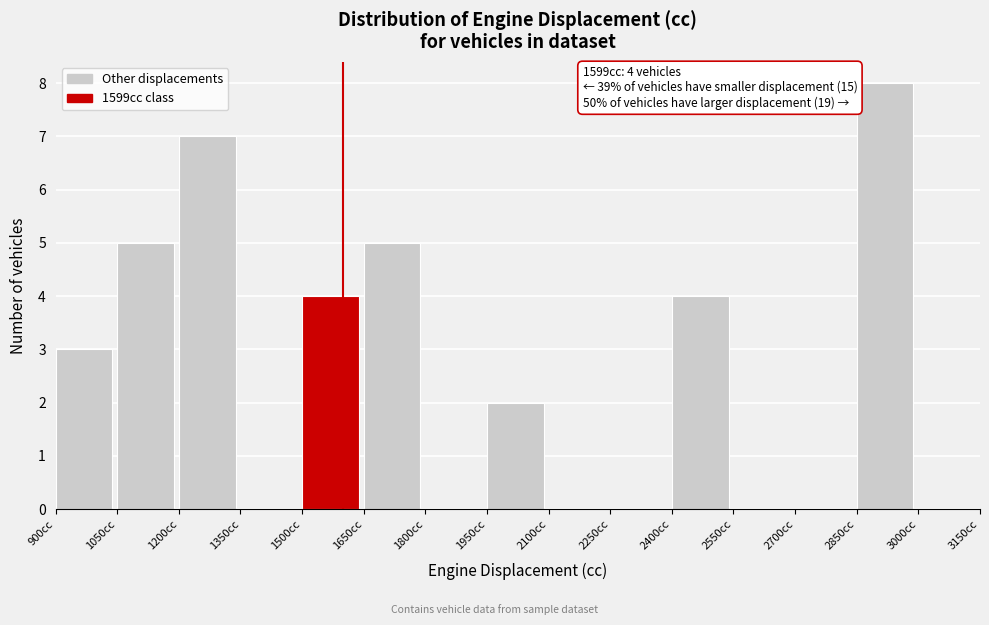

Over which range of the x-axis is the bar tallest?

2850 to 3000